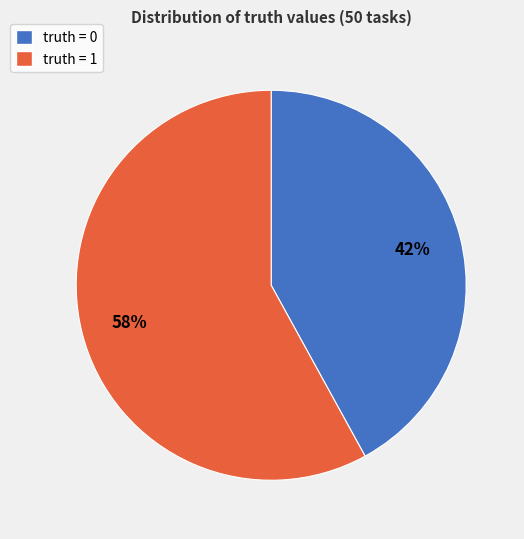

What is the ratio of the value at truth = 1 to the value at truth = 0?

1.4